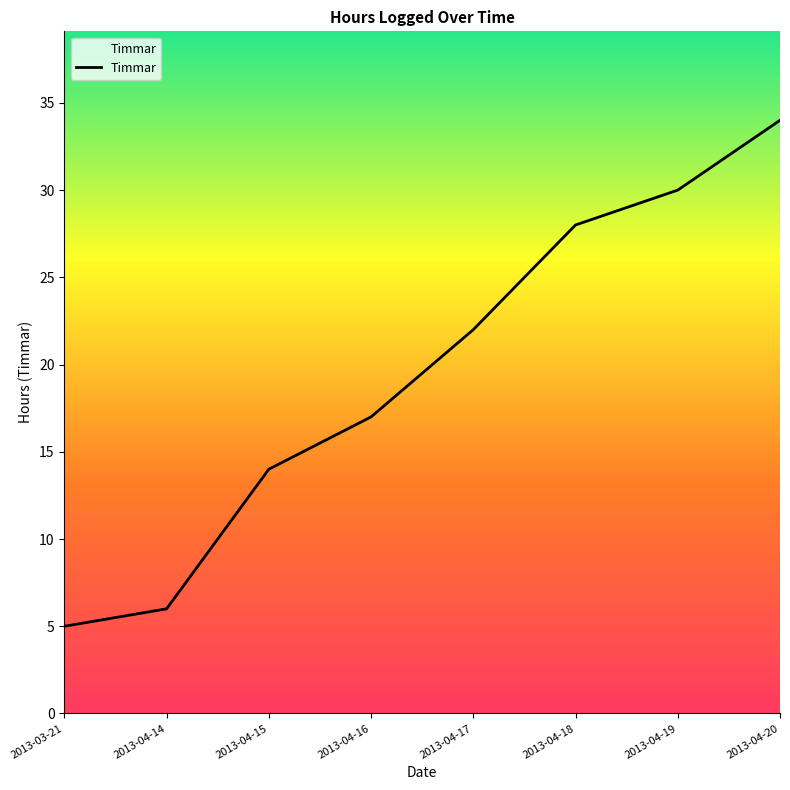

How many distinct data groups are displayed?

1